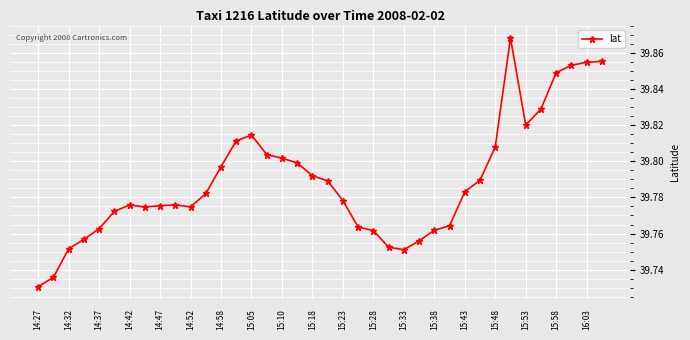

True or false: there are more than 1 points higher than both neighbors.

True